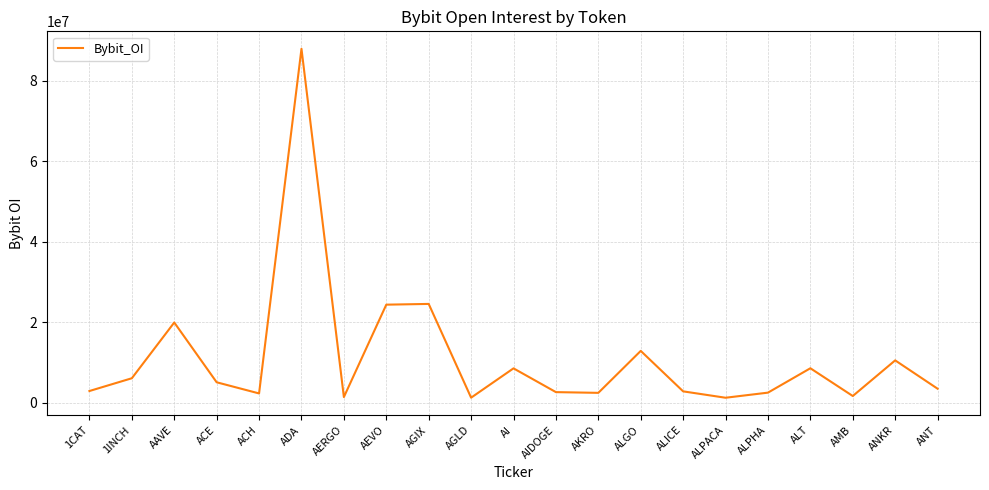

How many categories are shown in the chart?

21